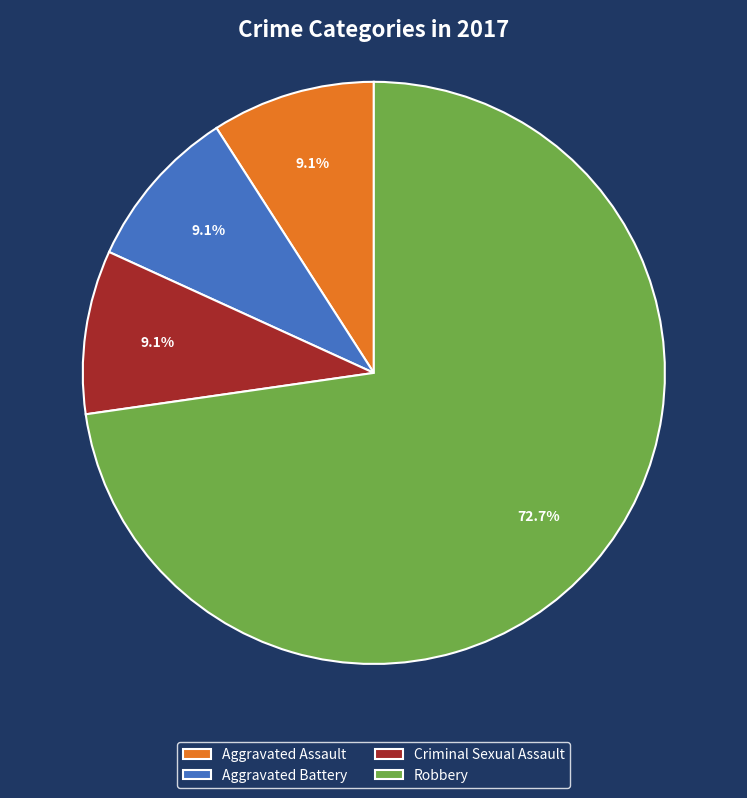

Which slice is the largest?

Robbery